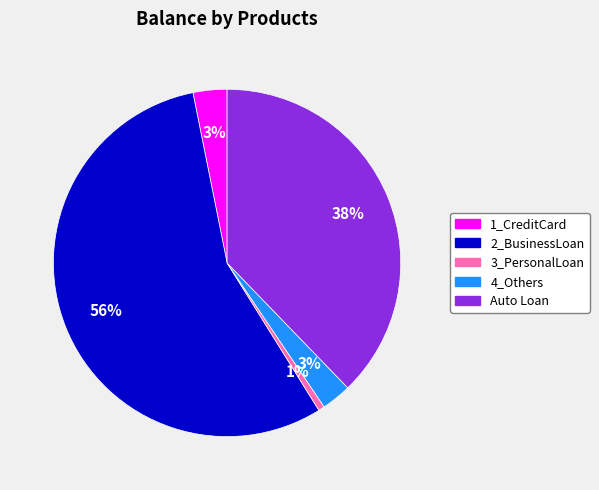

Does any single category account for the majority?

Yes